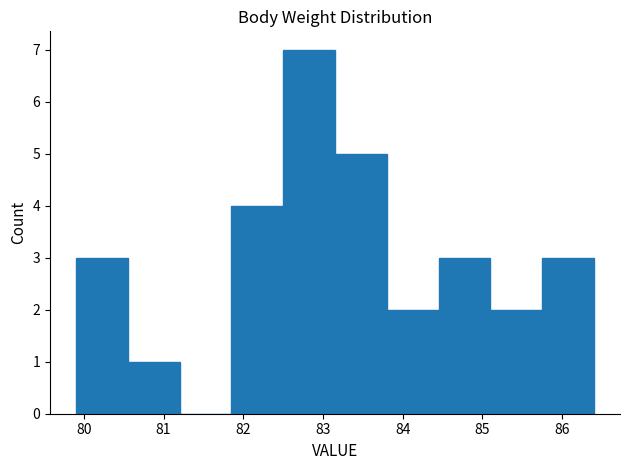

Reading left to right, transcribe this chart: for each bar, give the range it covers on the x-axis and its height. Neither the bar edges nor the heights are printed on the chart, so give them approximately, as read against the axes.

79.90 to 80.55: 3
80.55 to 81.20: 1
81.20 to 81.85: 0
81.85 to 82.50: 4
82.50 to 83.15: 7
83.15 to 83.80: 5
83.80 to 84.45: 2
84.45 to 85.10: 3
85.10 to 85.75: 2
85.75 to 86.40: 3